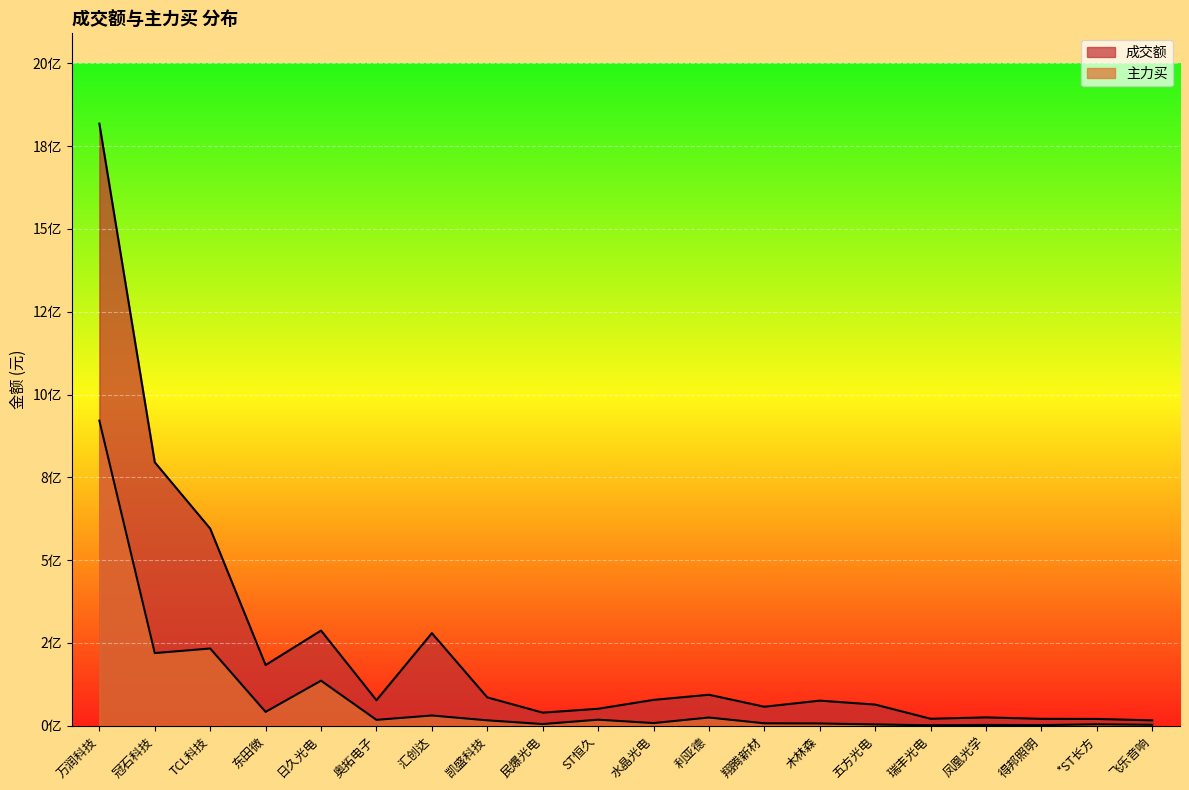

What is the value of the 成交额 point at the 2nd from the left?

795506302